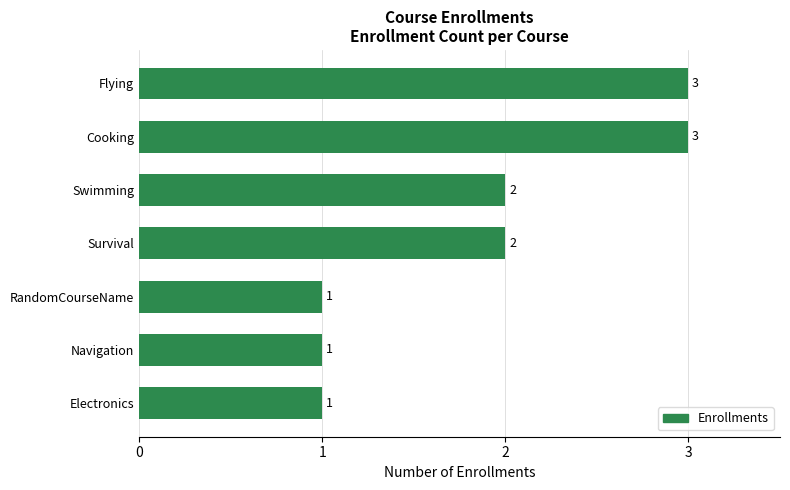

Reading bottom to top, list all the values displayed in this chart.

Electronics=1	Navigation=1	RandomCourseName=1	Survival=2	Swimming=2	Cooking=3	Flying=3